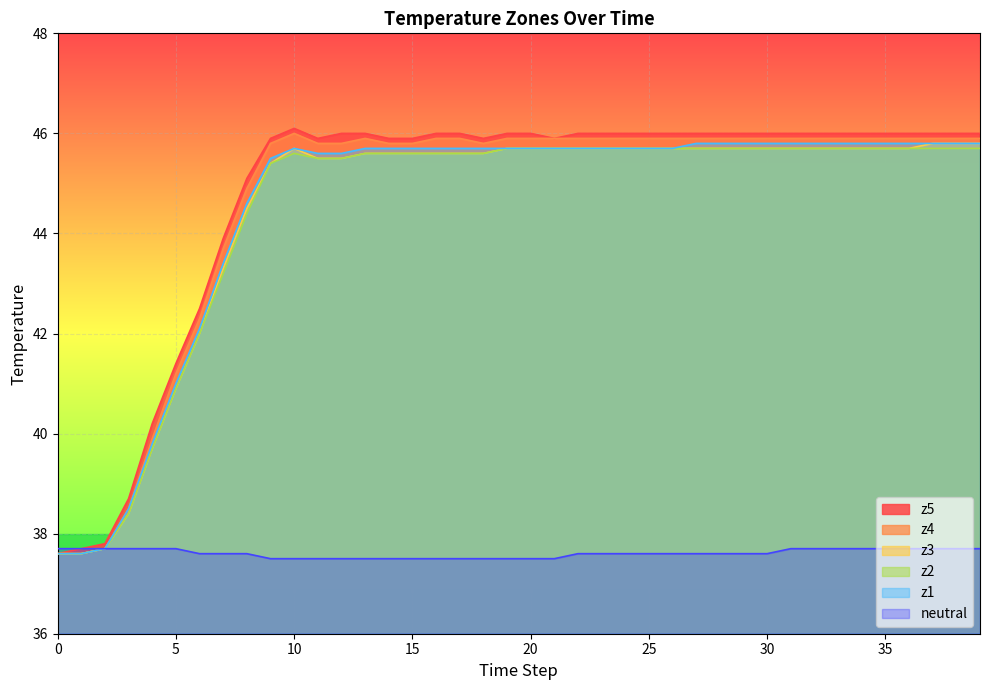

What is the value of the neutral point at the 38th from the left?

37.7